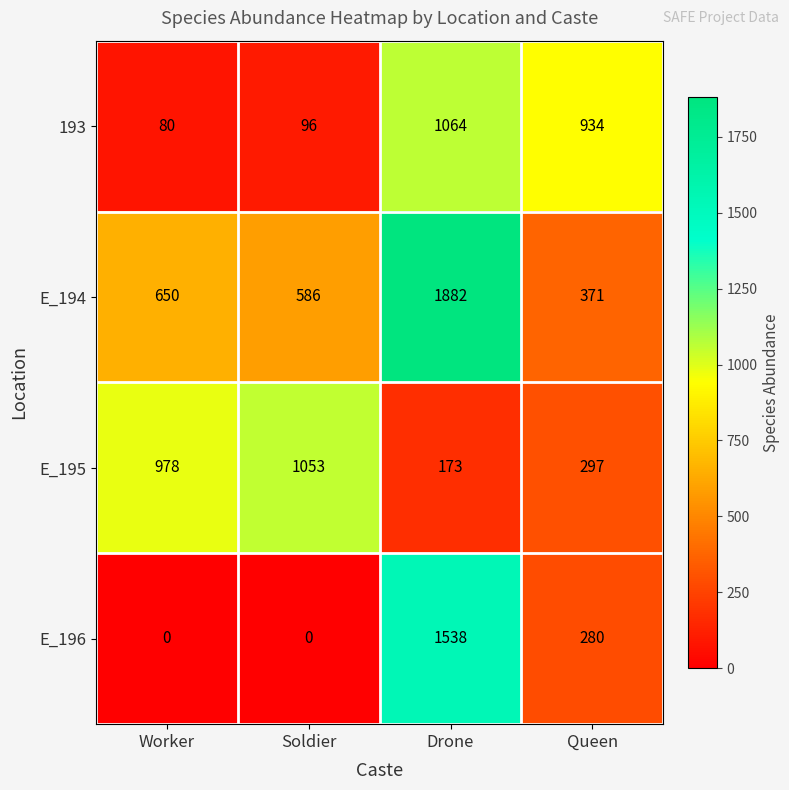

At Queen, list the series in order from smallest to largest.

E_196, E_195, E_194, 193